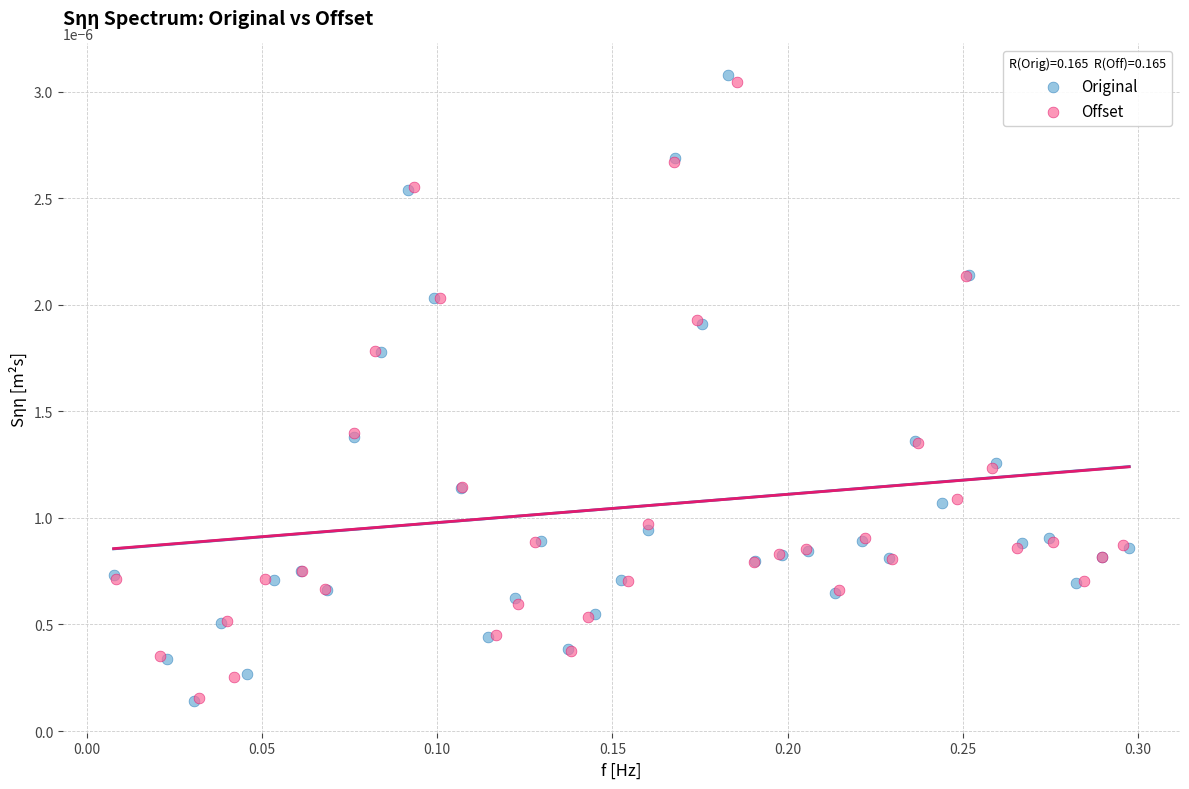

Which series has the largest Y range (max minus min)?

Original